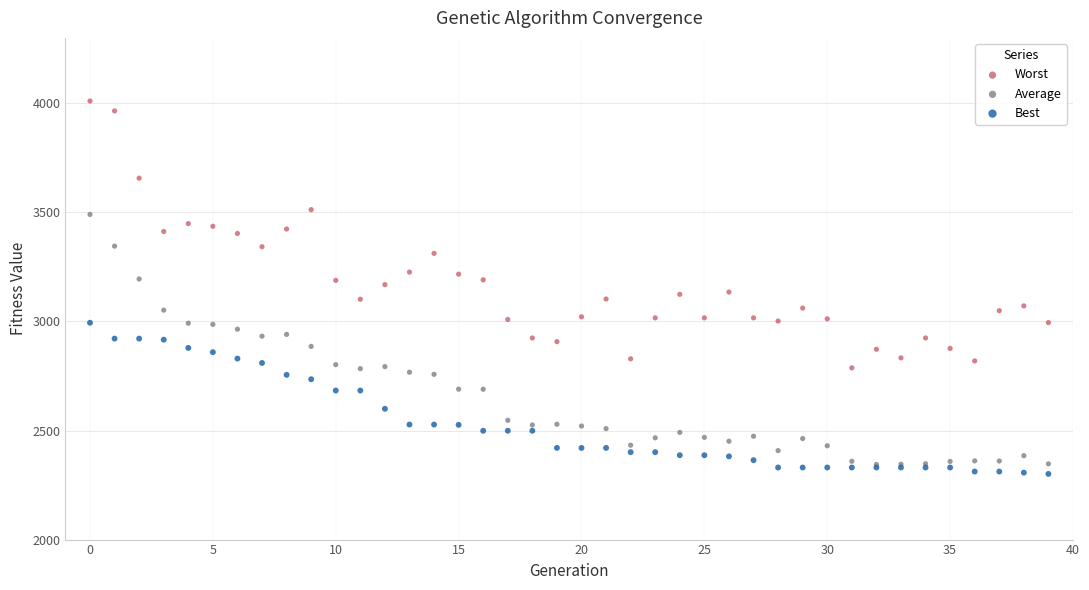

Which series reaches the minimum Y coordinate?

Best